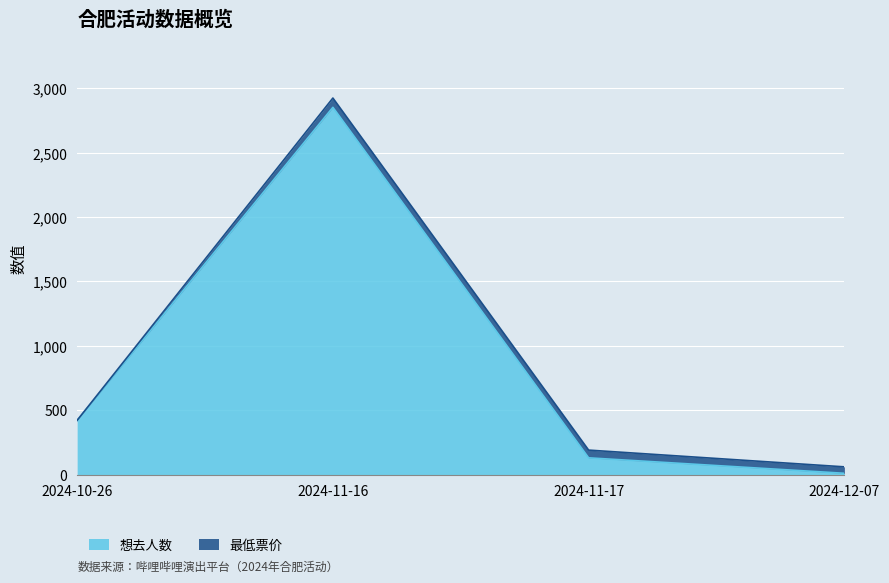

What is the approximate value at 2024-12-07?

11